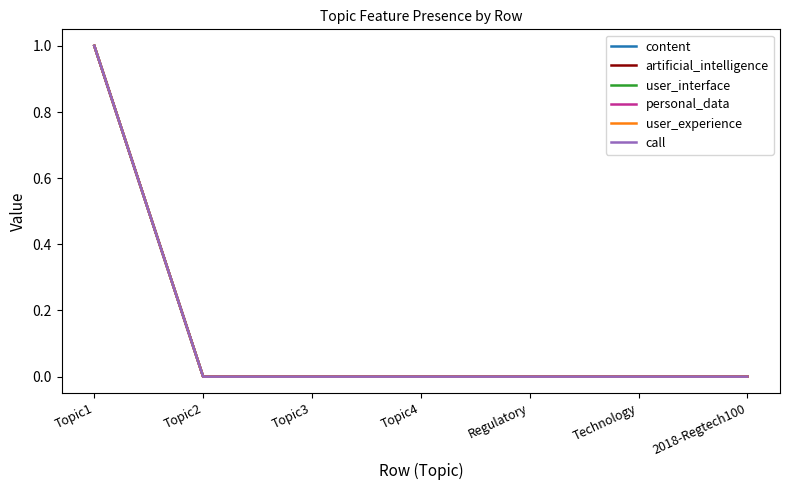

What is the difference between the maximum and minimum values in the personal_data series?

1